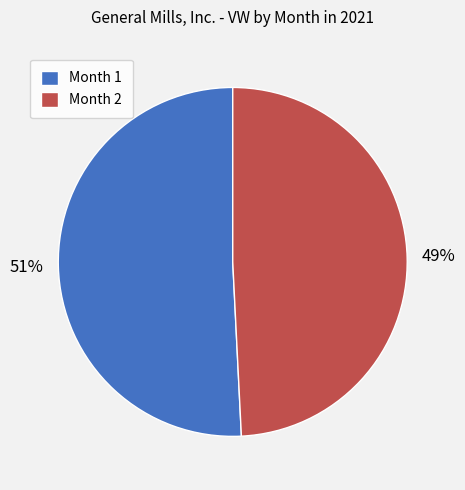

The Month 1 slice represents 51% of the pie. True or false?

True